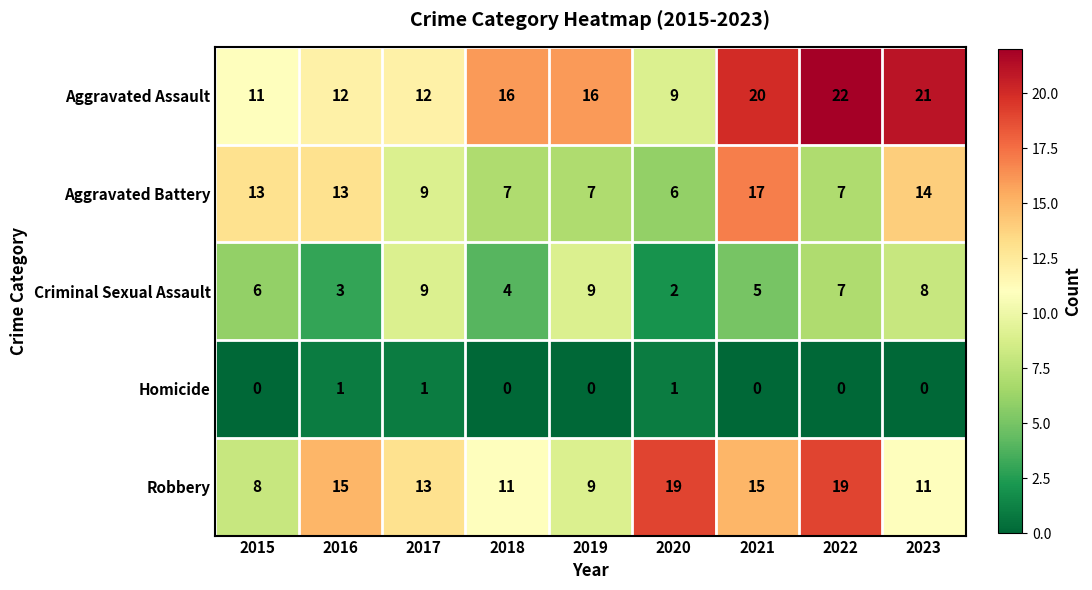

How many Criminal Sexual Assault values are between 4 and 8?

5